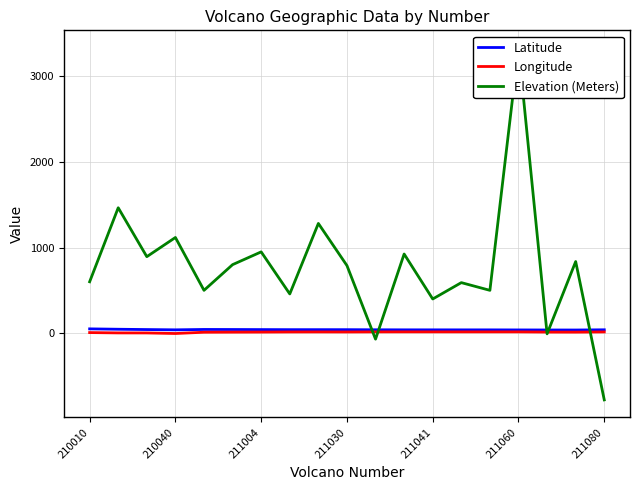

True or false: Longitude has a value of 12.7 at 211004.

True